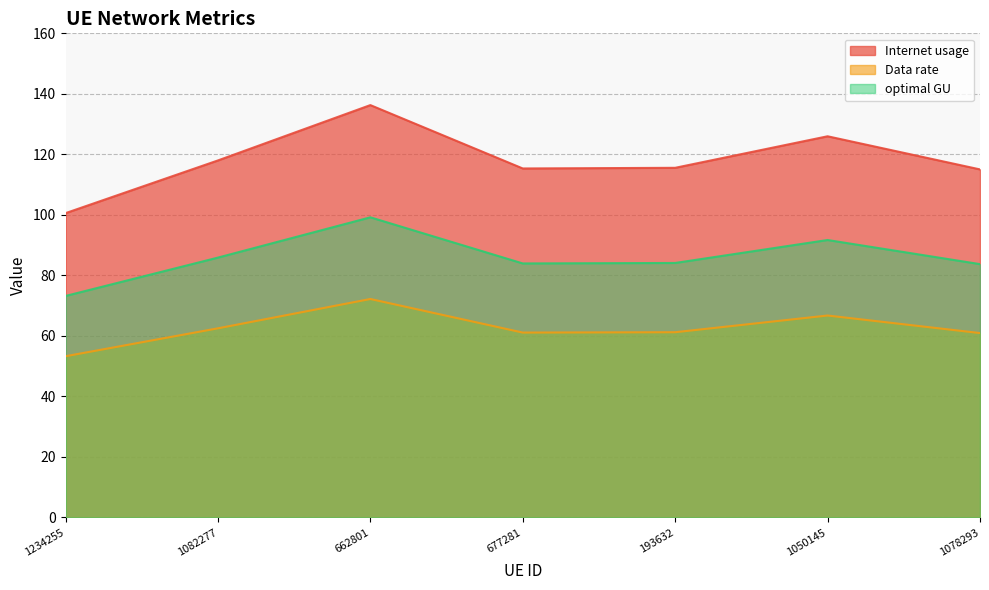

What are all the series names shown in the legend?

Internet usage, Data rate, optimal GU